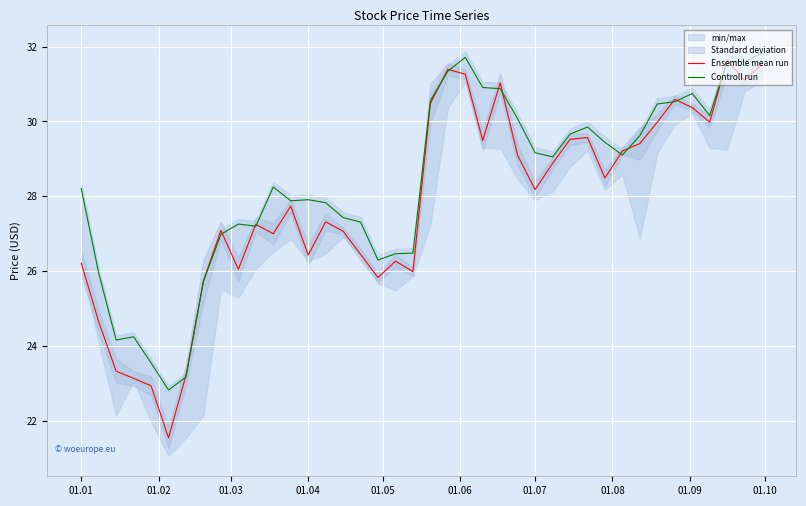

What is the smallest value displayed?

21.5